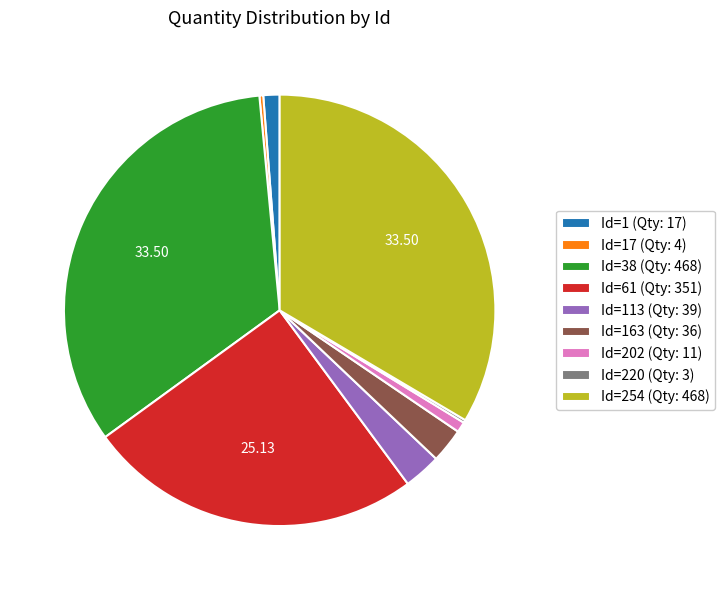

Combined, do Id=1 (Qty: 17) and Id=17 (Qty: 4) account for over 50%?

No